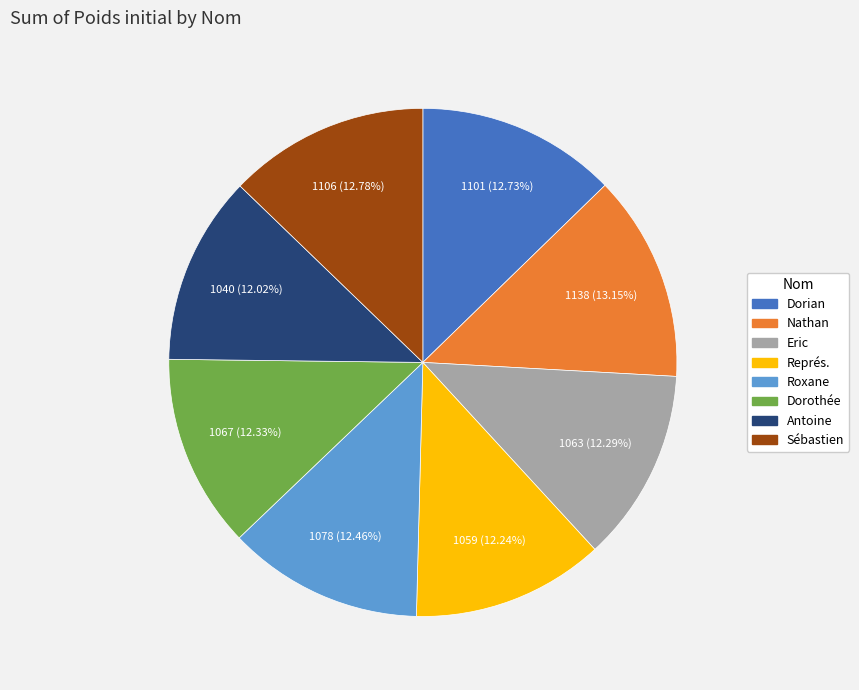

Between Nathan and Eric, which is larger?

Nathan